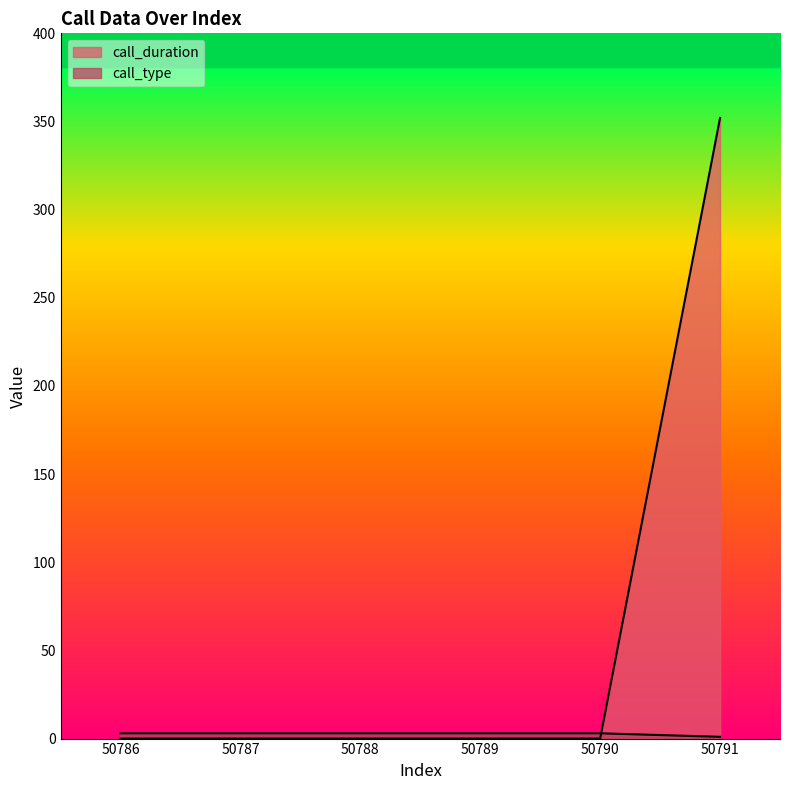

What are all the series names shown in the legend?

call_duration, call_type